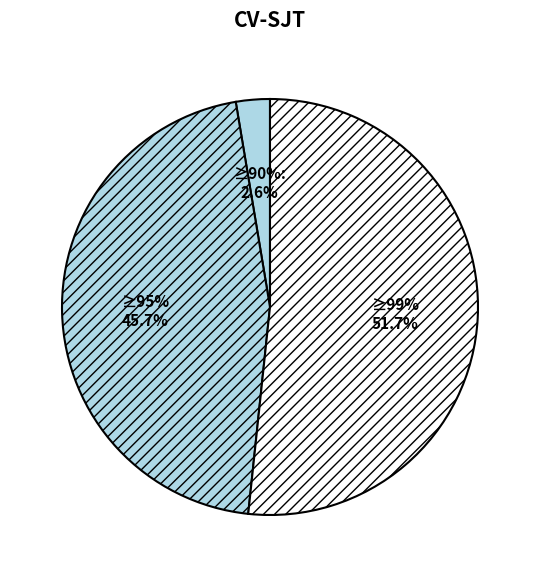

True or false: 228717 accounts for 8% of the total.

False